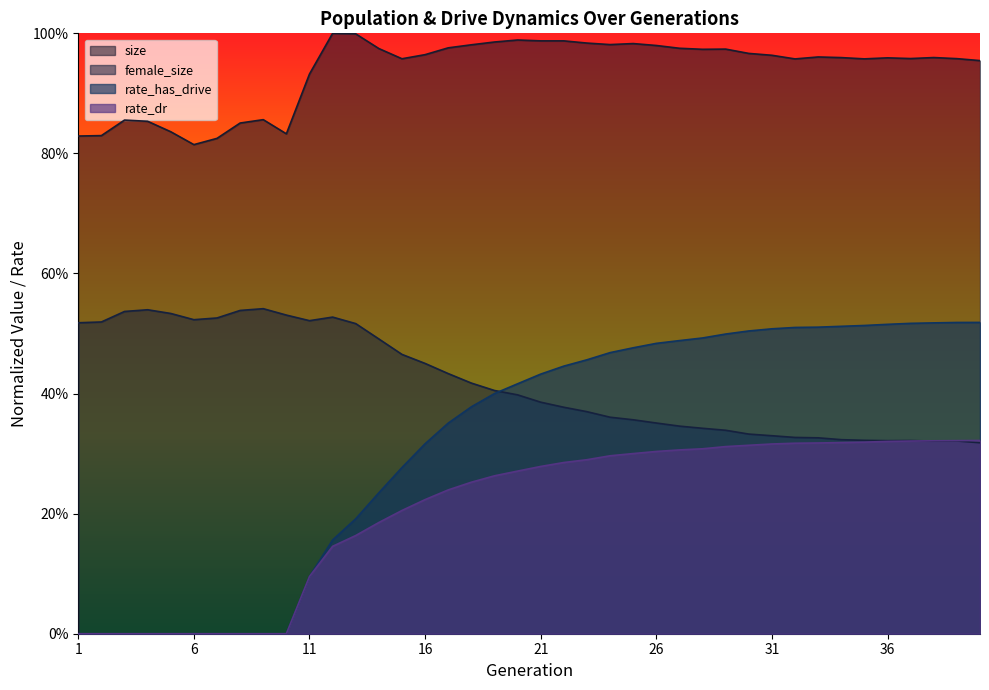

Which has a higher value, 15 or 29?

29